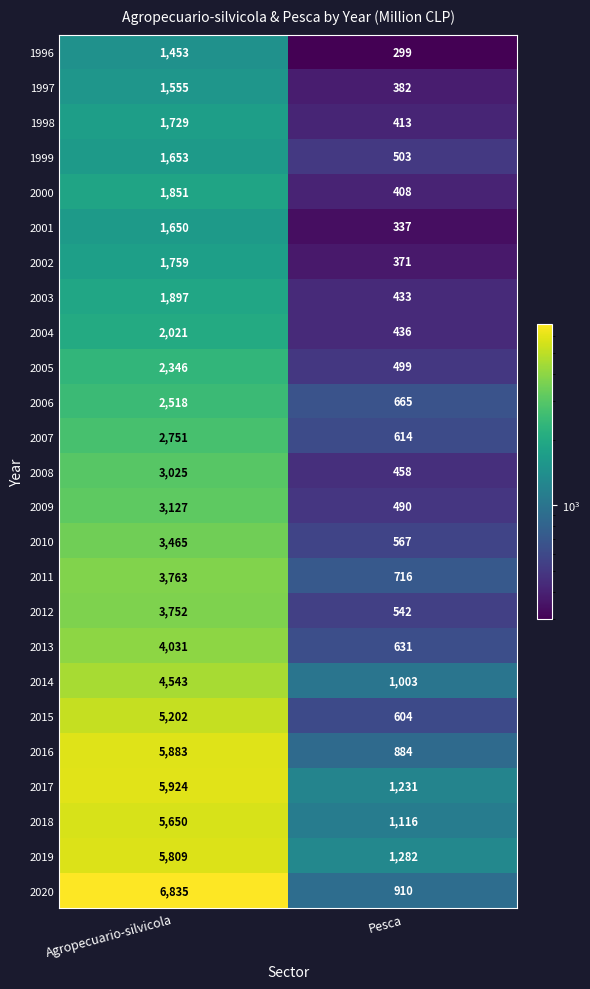

At which category is the sum across all series the highest?

Agropecuario-silvicola